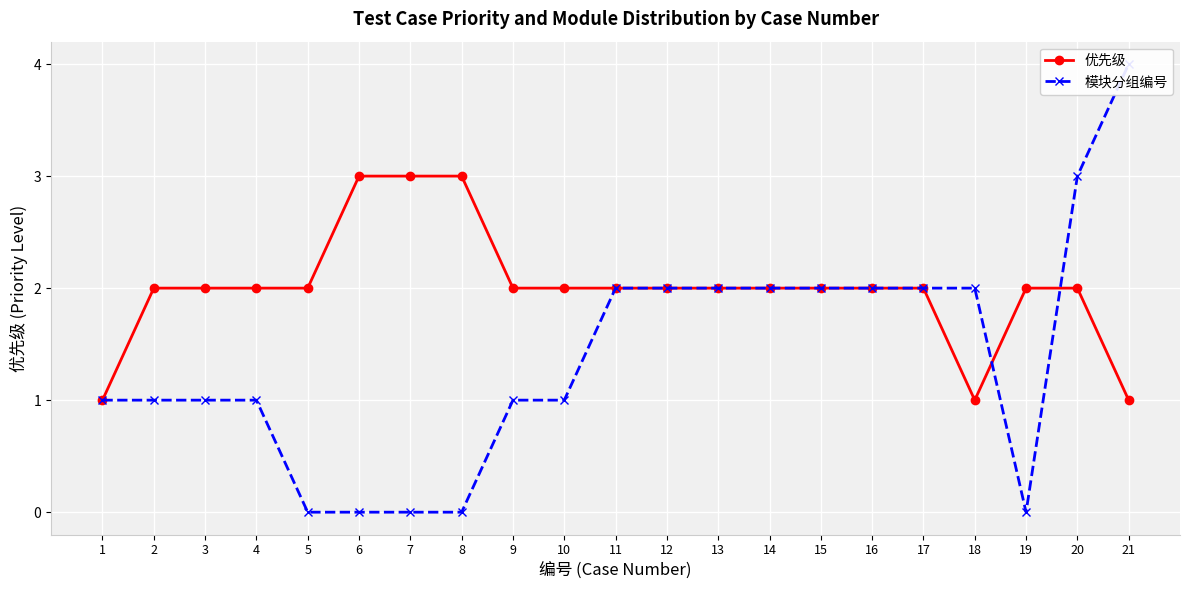

What is the total value across all series at 6?

3